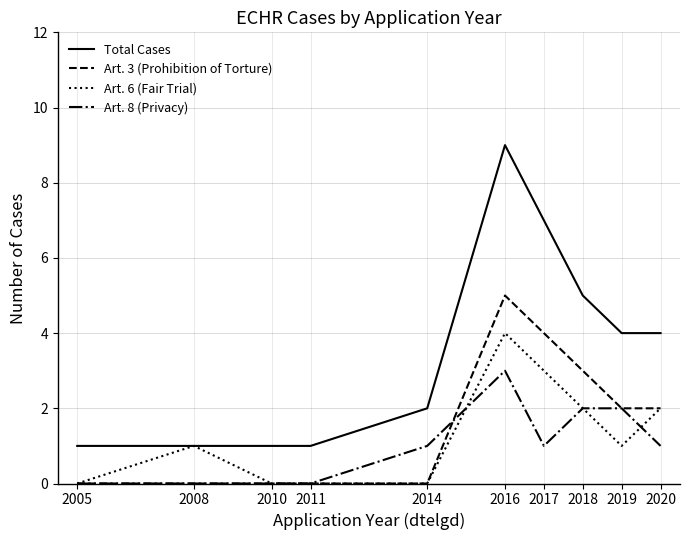

True or false: Art. 8 (Privacy) and Total Cases intersect in this chart.

False